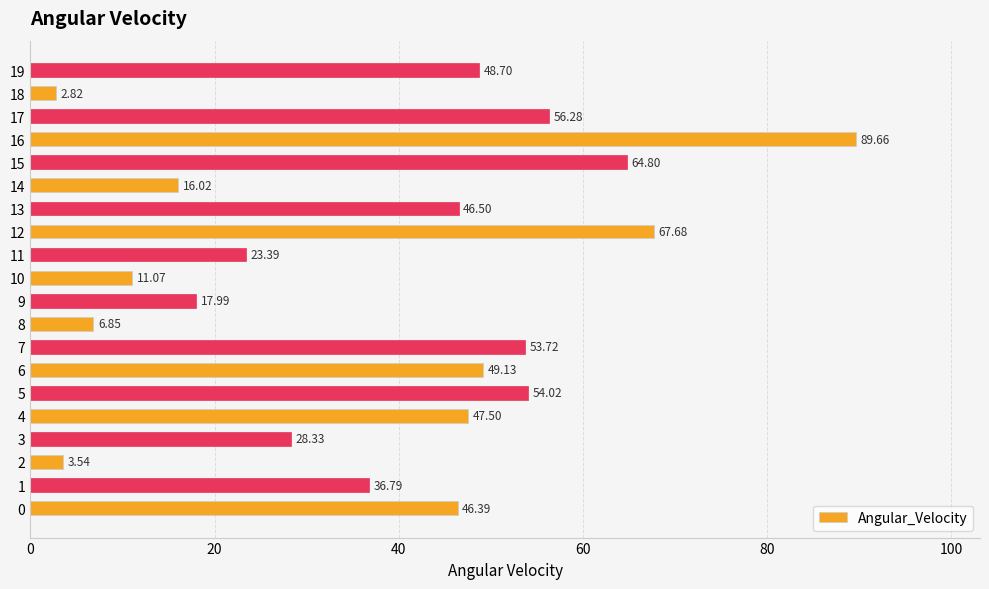

What is the sum of the values at 4 and 10?

58.6